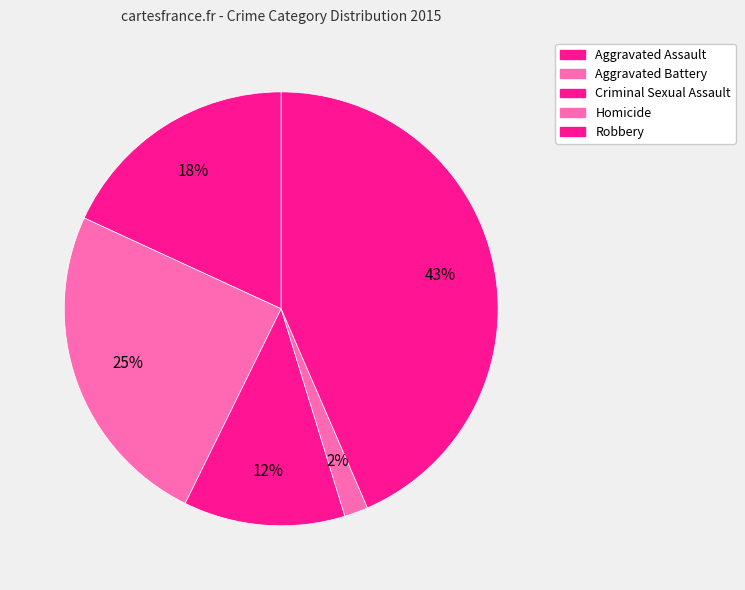

To the nearest percent, what percentage of the pie is Robbery?

43%